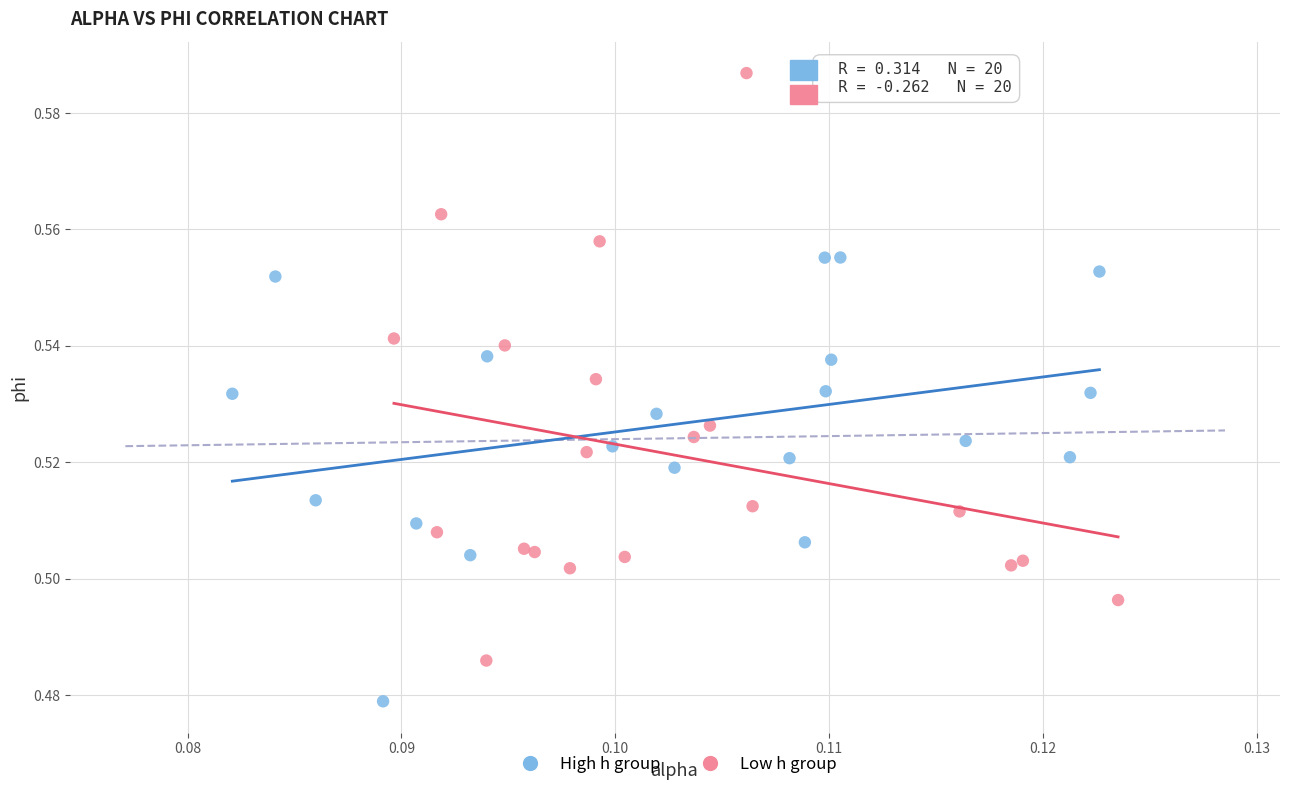

Which series contains the lowest Y value?

High h group